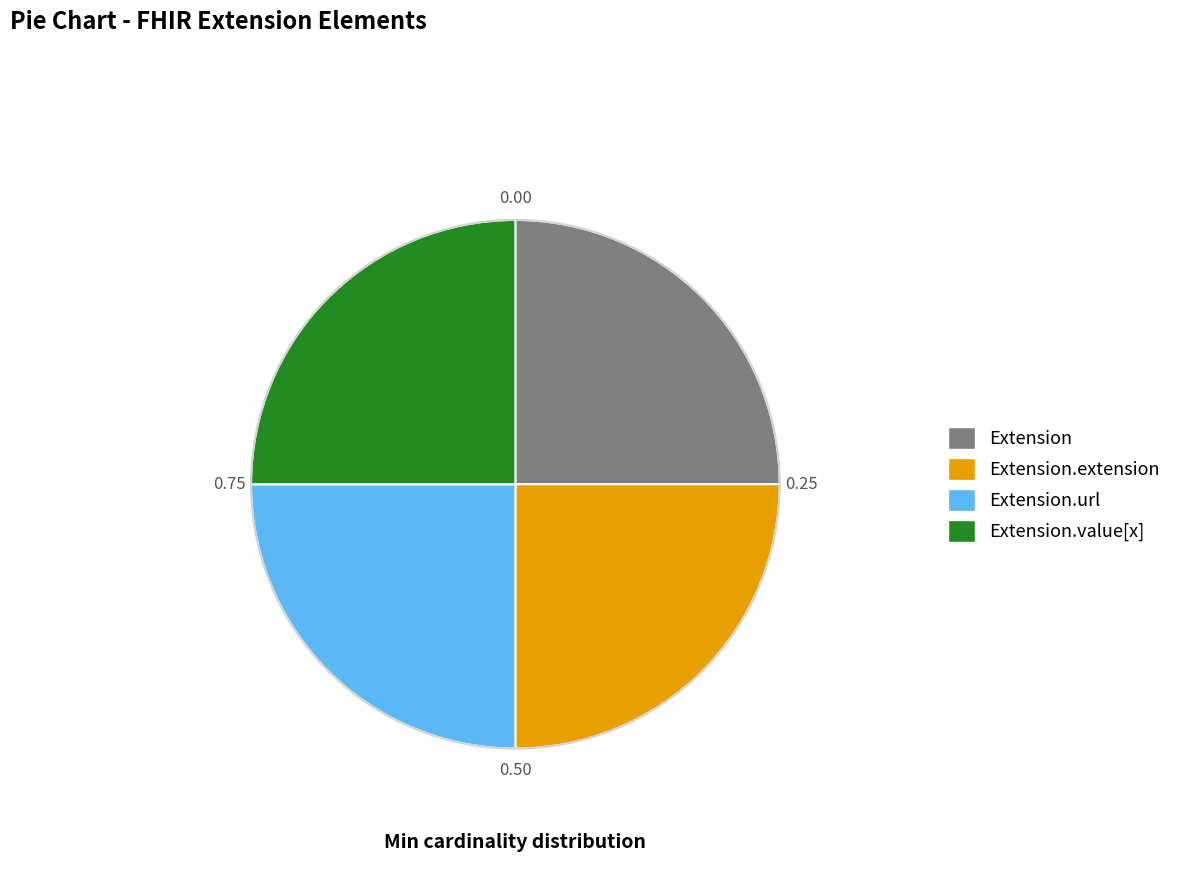

Is there any slice that represents more than half of the pie?

No